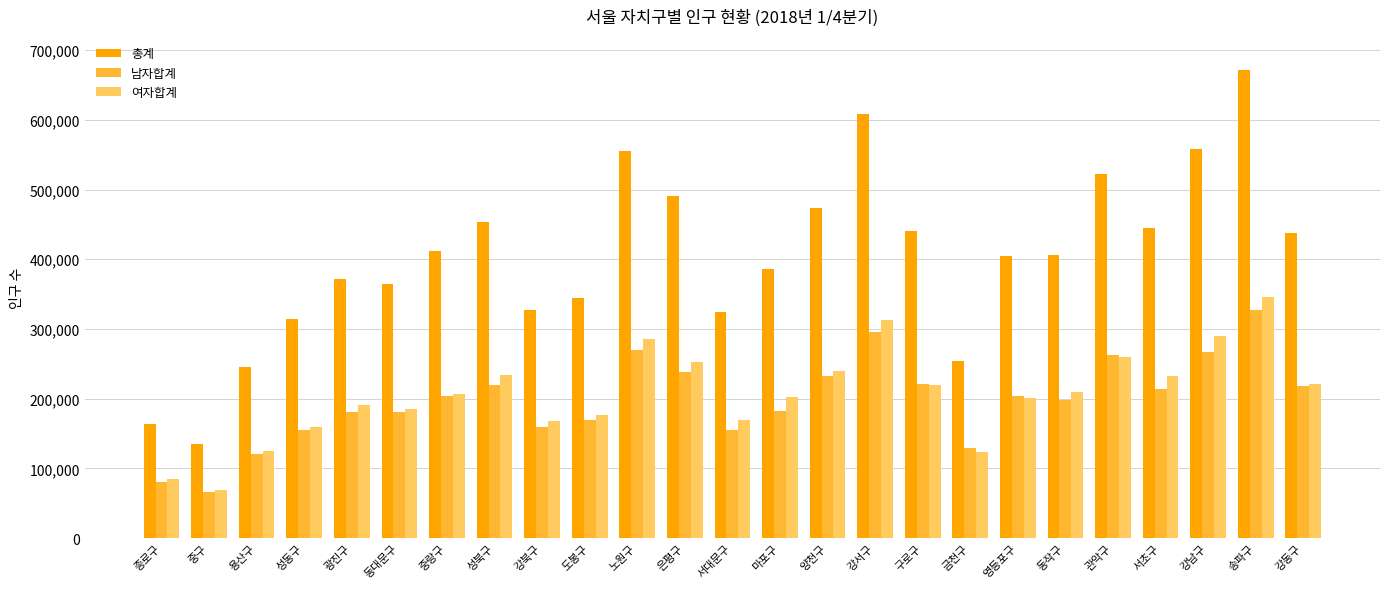

What is the difference between the highest and lowest values at 동작구?

208867